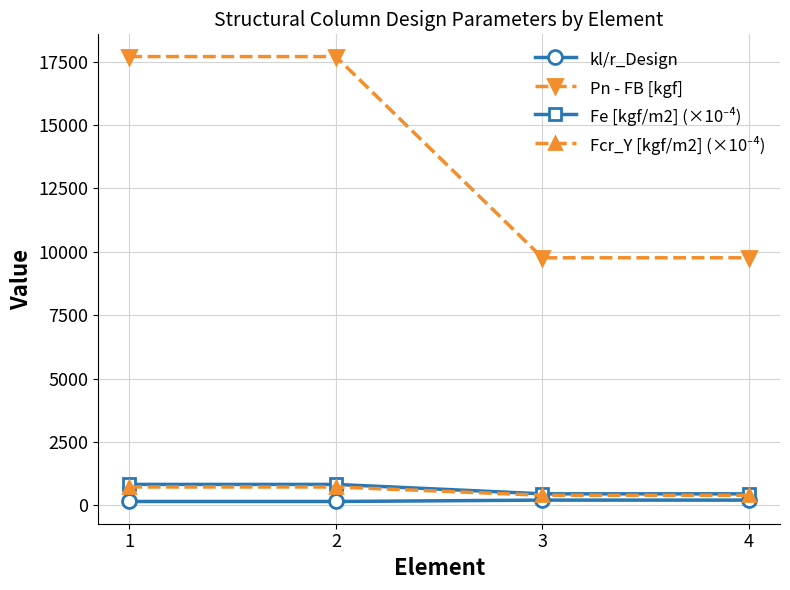

True or false: Pn - FB [kgf] and kl/r_Design intersect in this chart.

False